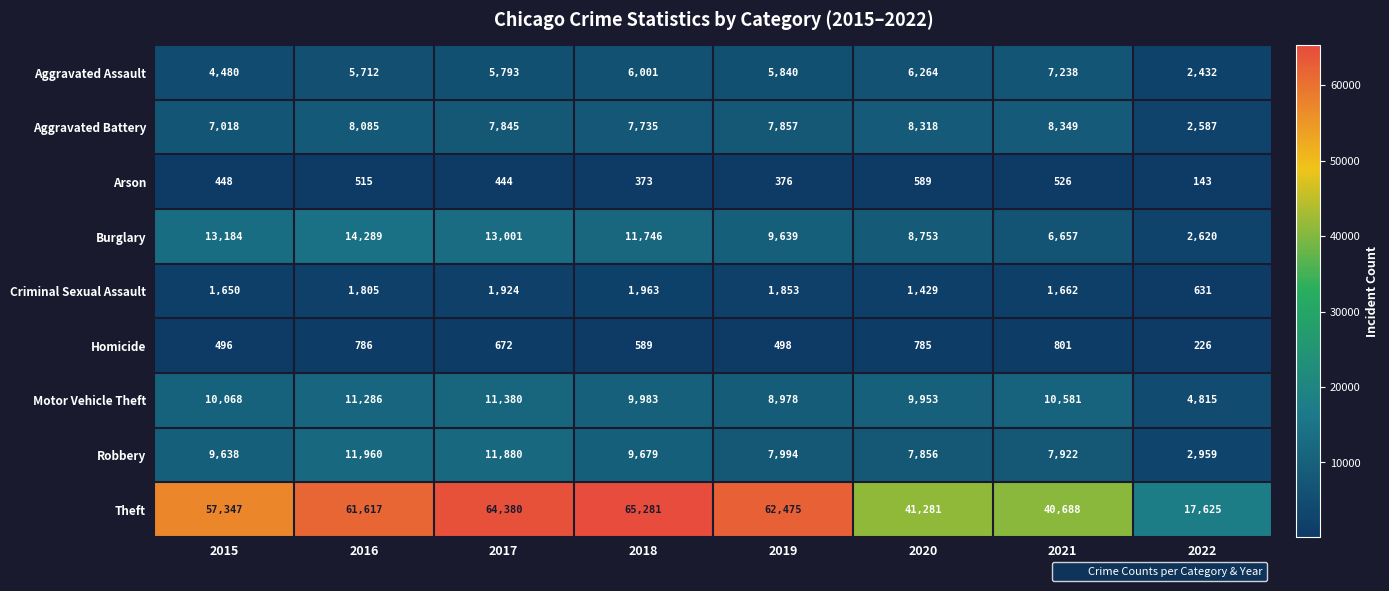

At 2015, list the series in order from smallest to largest.

Arson, Homicide, Criminal Sexual Assault, Aggravated Assault, Aggravated Battery, Robbery, Motor Vehicle Theft, Burglary, Theft